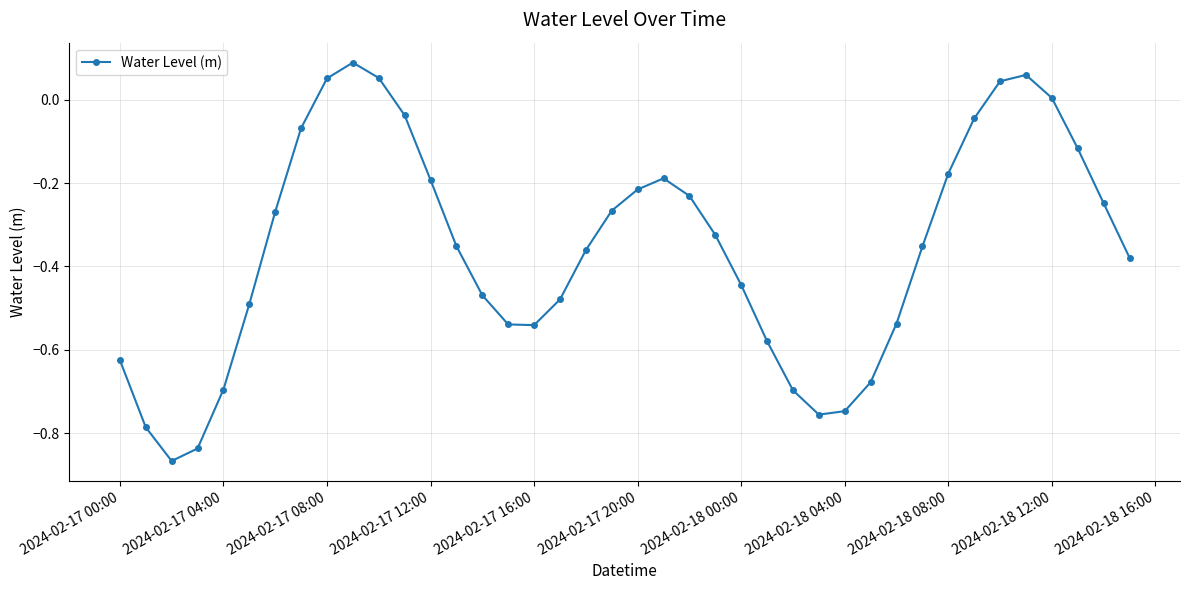

True or false: there are more than 2 points higher than both neighbors.

True